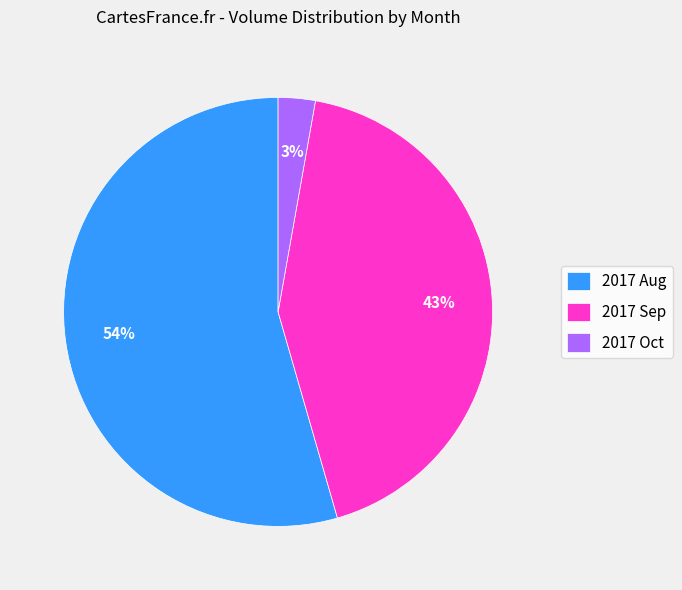

Combined, do 2017 Oct and 2017 Aug account for over 50%?

Yes